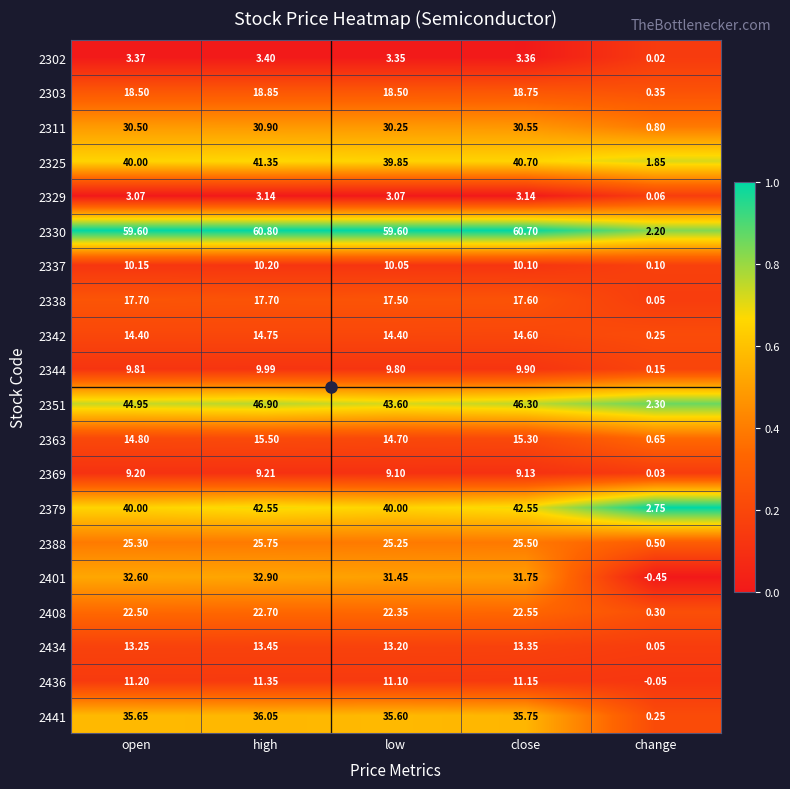

Where does the 2303 series first go above 18?

open